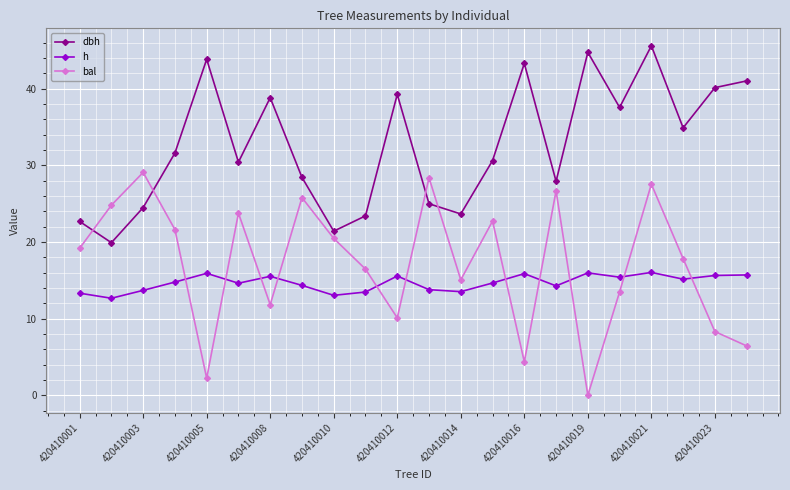

Rank the series by their maximum value, from lowest to highest.

h, bal, dbh